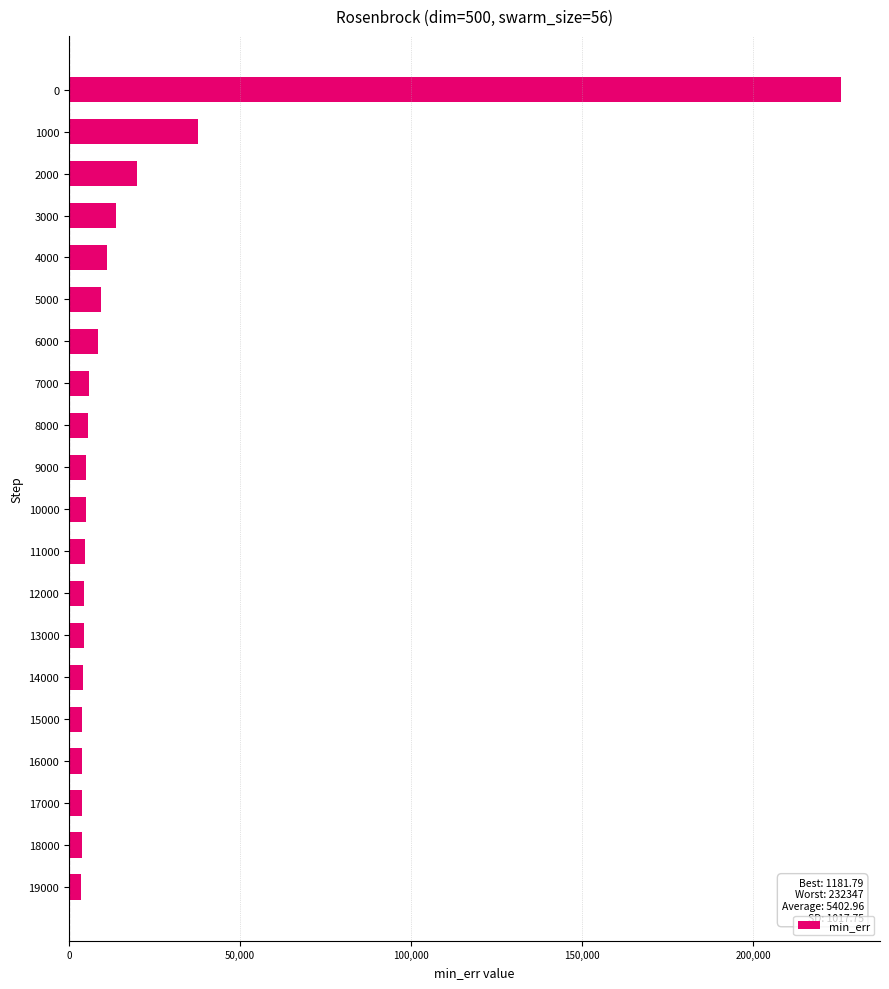

Is it true that the value at 5000 is 9375.0?

True